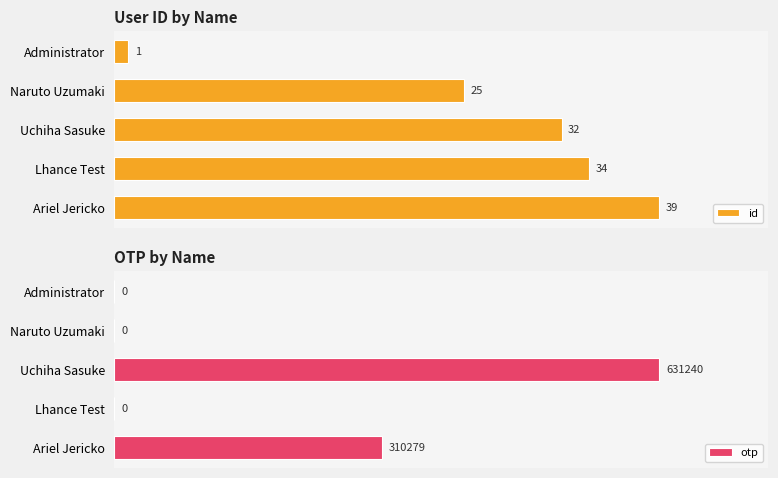

Which series has the largest total across all categories?

otp